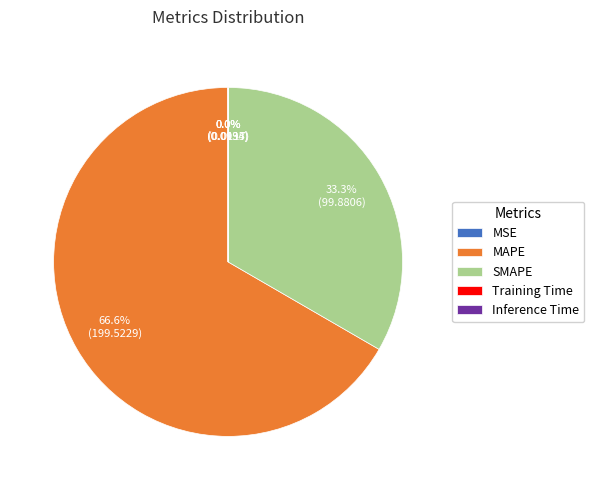

Does MAPE represent more than half of the total?

Yes